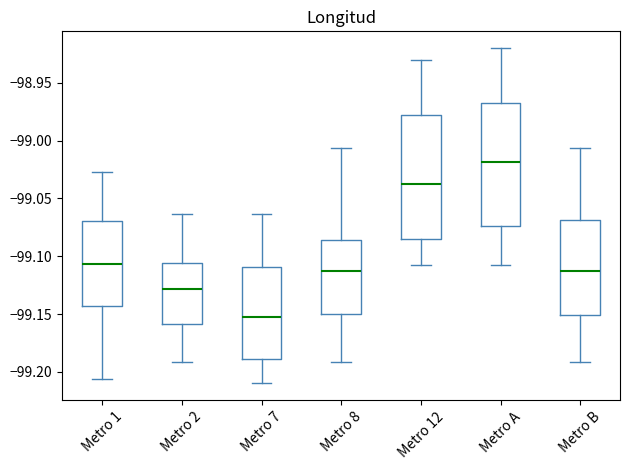

Where does the median line of the box for Metro 7 sit on the y-axis? The values are not printed on the chart, so give them approximately, as read against the axis.

-99.150